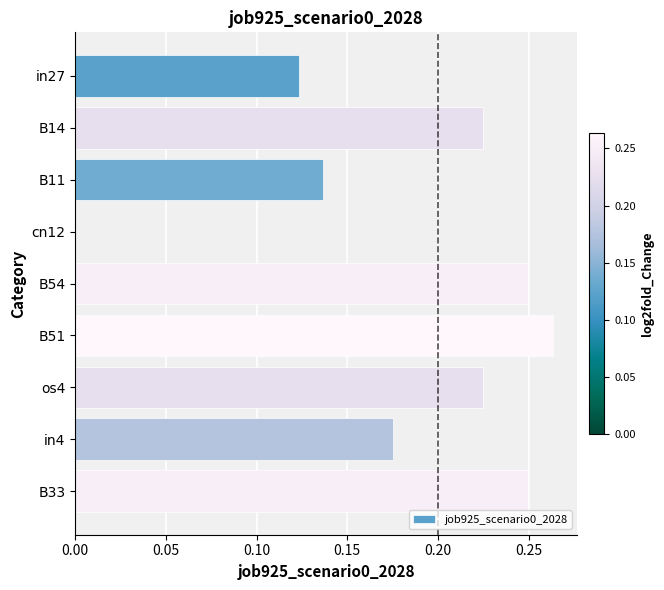

Is it true that the value at B51 is 0.4?

False